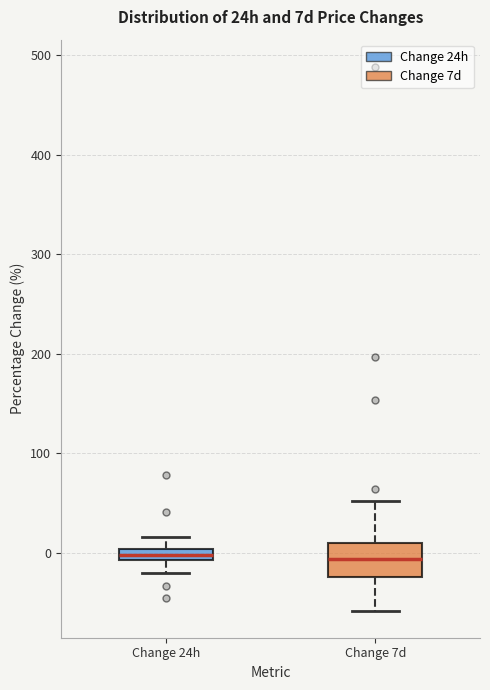

Comparing the boxes themselves (not the whiskers), which one is the tallest?

Change 7d